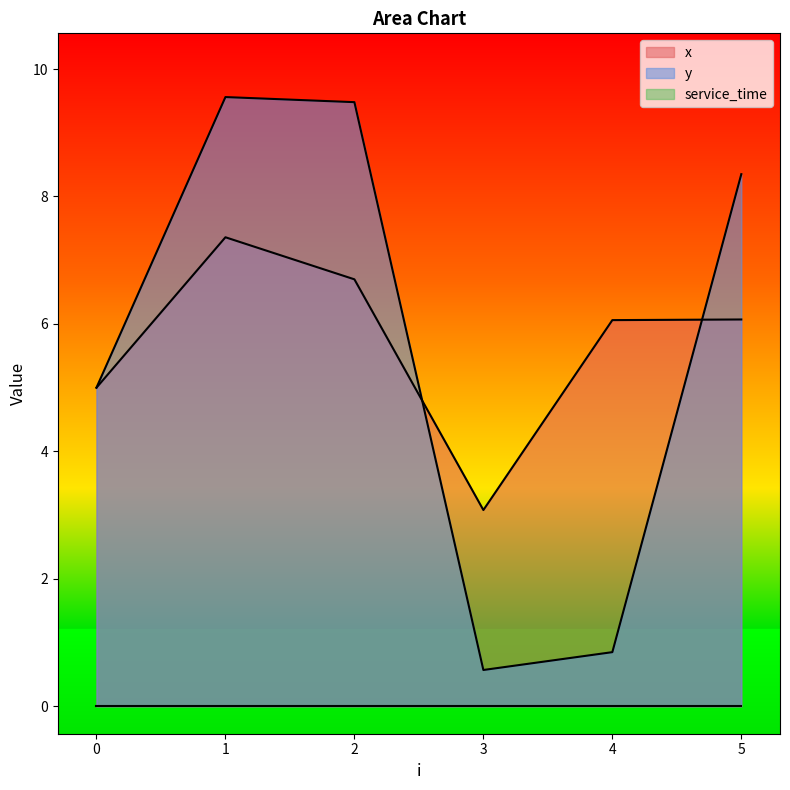

List the labels in order of x value, largest first.

1, 2, 5, 4, 0, 3